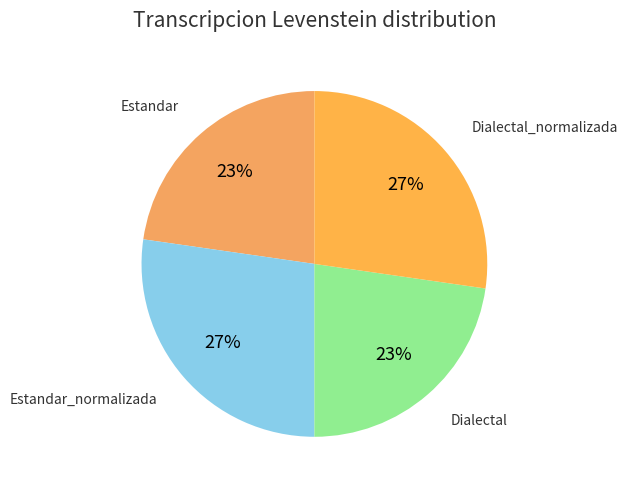

How many slices are in this pie chart?

4